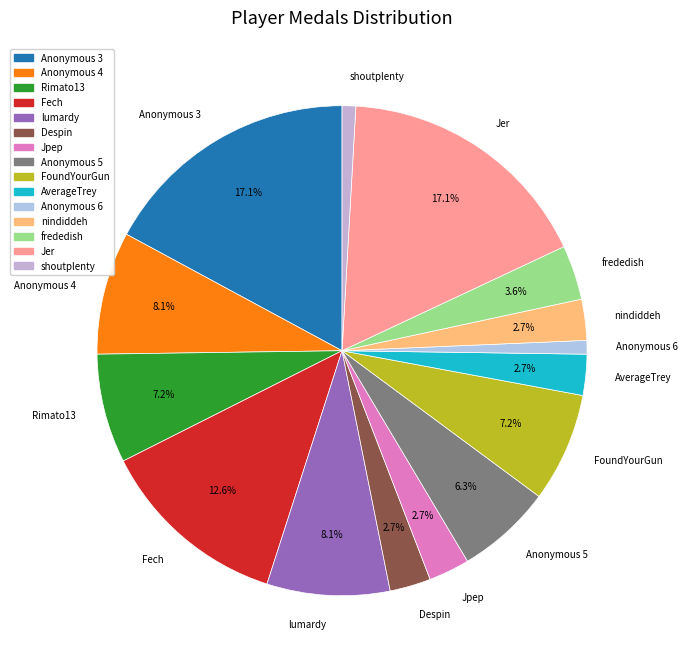

How many slices are in this pie chart?

15